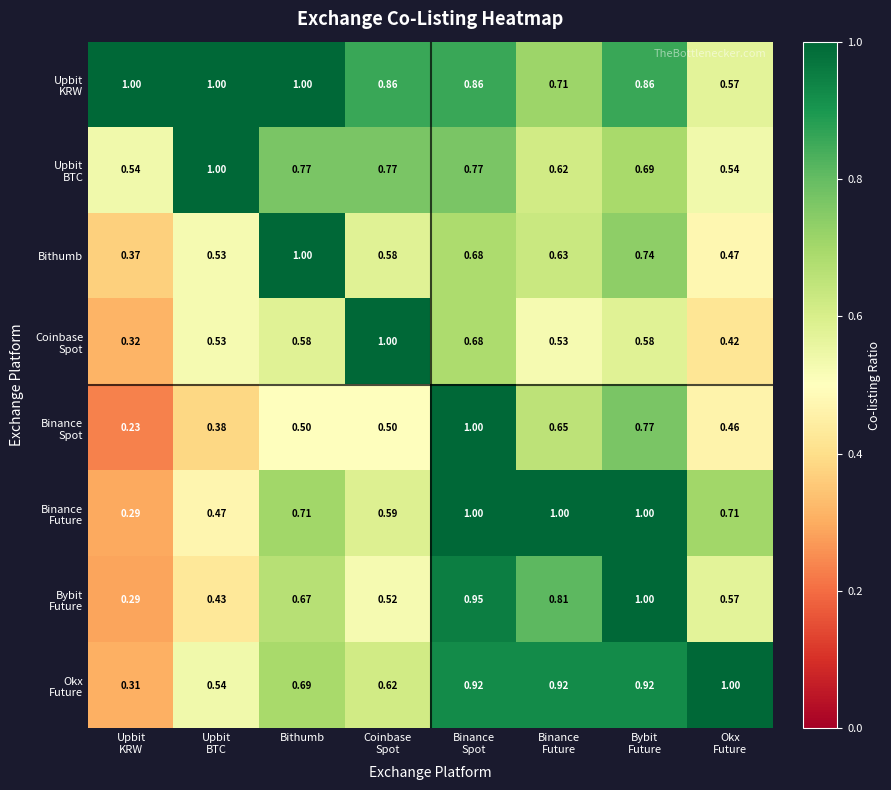

What is the smallest value displayed?

0.2